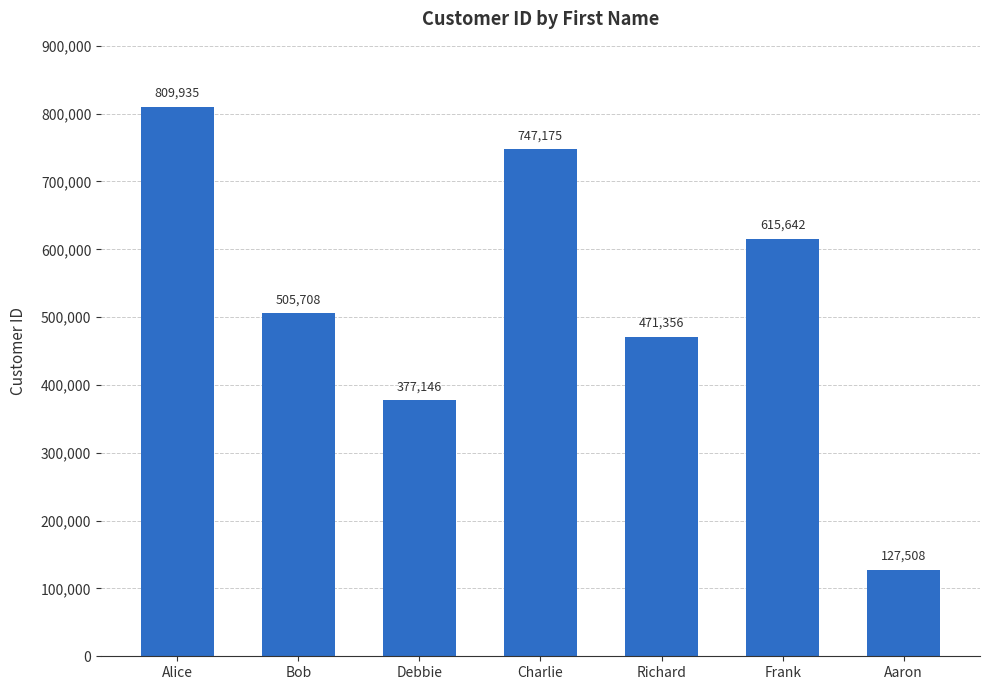

What is the label of the 5th bar from the left?

Richard